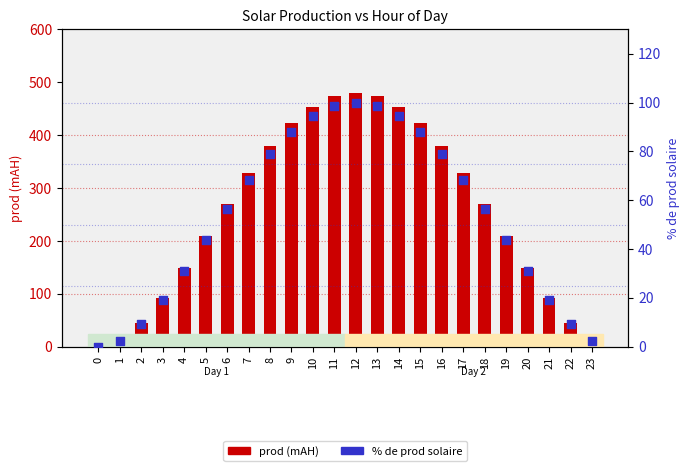

Which series has the largest total across all categories?

prod (mAH)